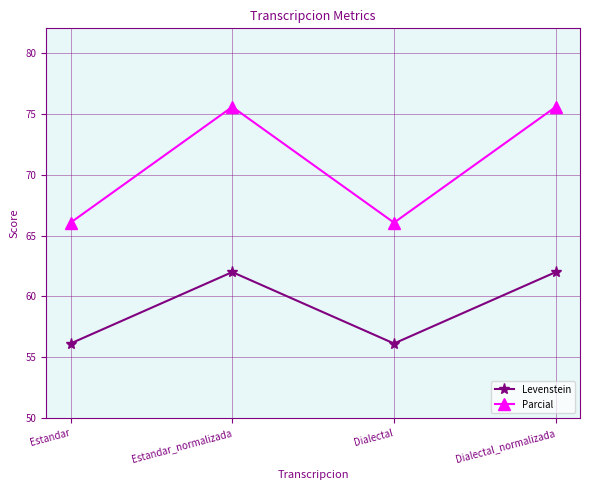

At which category does Levenstein reach its first local valley?

Dialectal